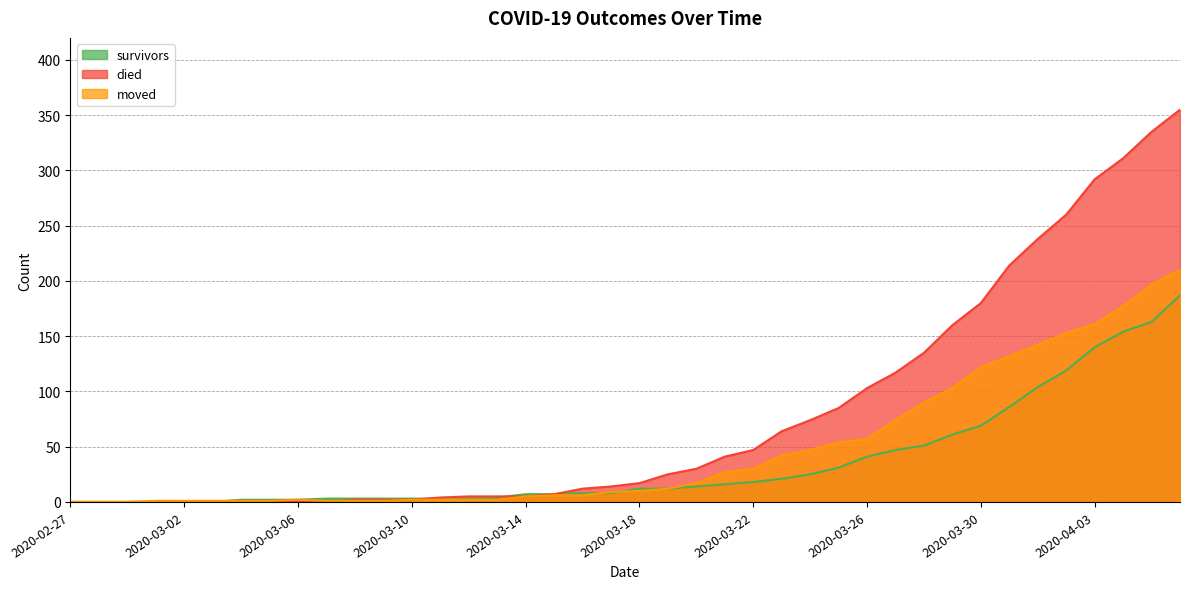

Is it true that died equals -223 at 2020-03-03?

False